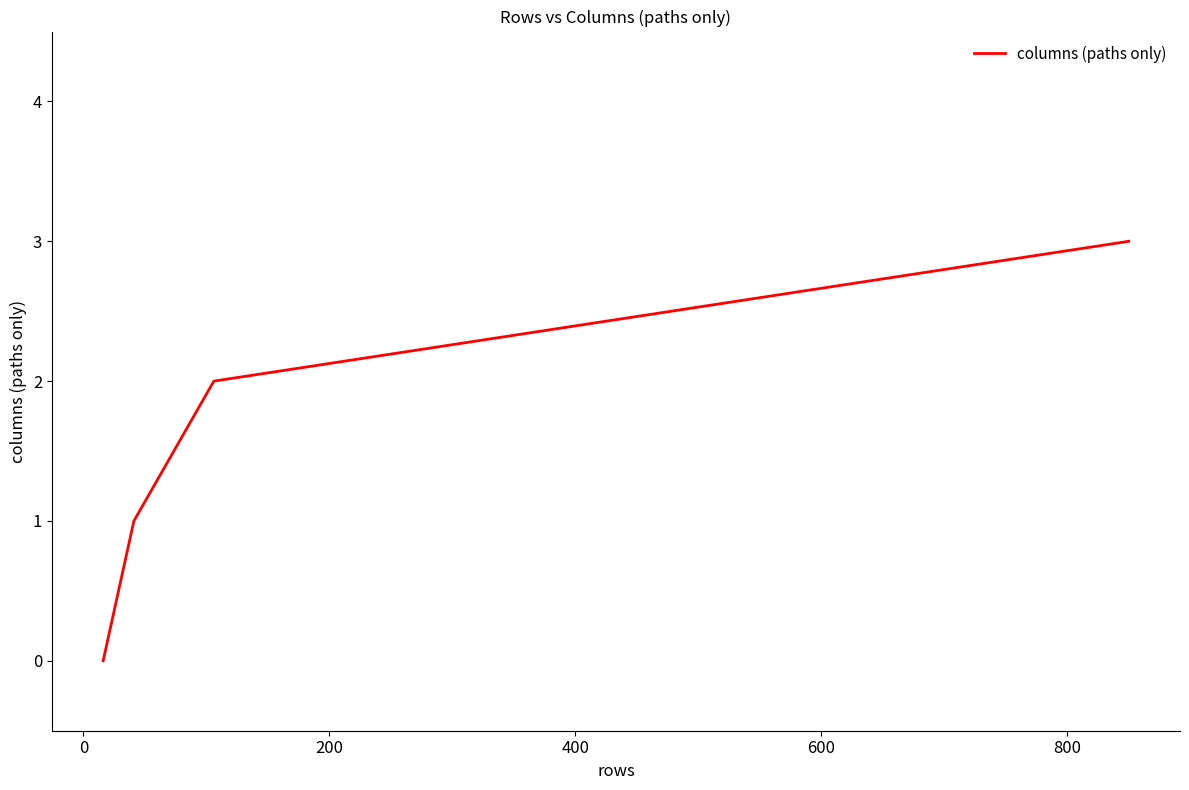

How many positive values are there?

3